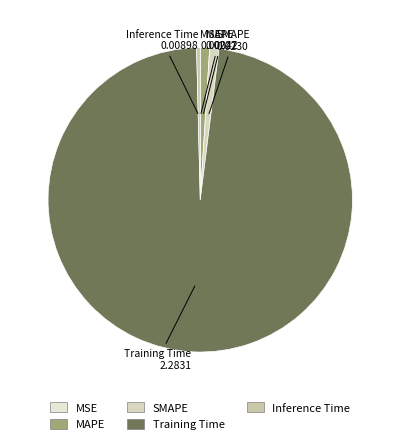

Does any single category account for the majority?

Yes